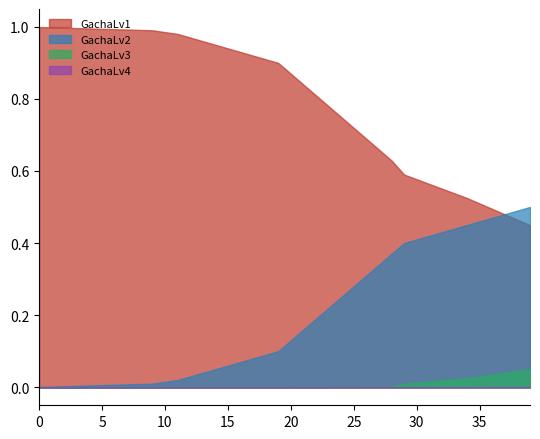

Reading left to right, what are all the values shown in this chart?

GachaLv1: 1.0	1.0	1.0	1.0	1.0	1.0	1.0	1.0	1.0	1.0	1.0	1.0	1.0	1.0	0.9	0.9	0.9	0.9	0.9	0.9	0.9	0.8	0.8	0.8	0.7	0.7	0.7	0.7	0.6	0.6	0.6	0.6	0.6	0.5	0.5	0.5	0.5	0.5	0.5	0.4
GachaLv2: 0.0	0.0	0.0	0.0	0.0	0.0	0.0	0.0	0.0	0.0	0.0	0.0	0.0	0.0	0.1	0.1	0.1	0.1	0.1	0.1	0.1	0.2	0.2	0.2	0.2	0.3	0.3	0.3	0.4	0.4	0.4	0.4	0.4	0.4	0.5	0.5	0.5	0.5	0.5	0.5
GachaLv3: 0.0	0.0	0.0	0.0	0.0	0.0	0.0	0.0	0.0	0.0	0.0	0.0	0.0	0.0	0.0	0.0	0.0	0.0	0.0	0.0	0.0	0.0	0.0	0.0	0.0	0.0	0.0	0.0	0.0	0.0	0.0	0.0	0.0	0.0	0.0	0.0	0.0	0.0	0.0	0.1
GachaLv4: 0.0	0.0	0.0	0.0	0.0	0.0	0.0	0.0	0.0	0.0	0.0	0.0	0.0	0.0	0.0	0.0	0.0	0.0	0.0	0.0	0.0	0.0	0.0	0.0	0.0	0.0	0.0	0.0	0.0	0.0	0.0	0.0	0.0	0.0	0.0	0.0	0.0	0.0	0.0	0.0